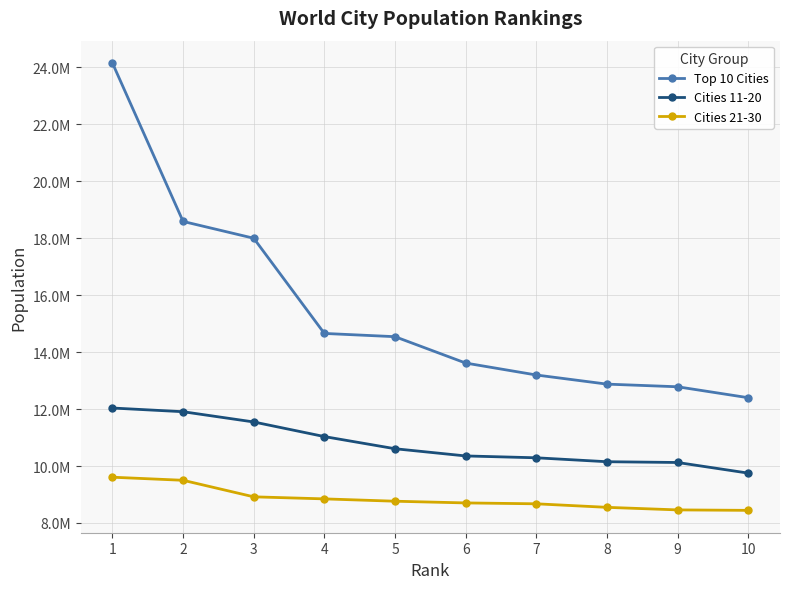

What is the value of the Cities 21-30 point at the 4th from the left?

8847000